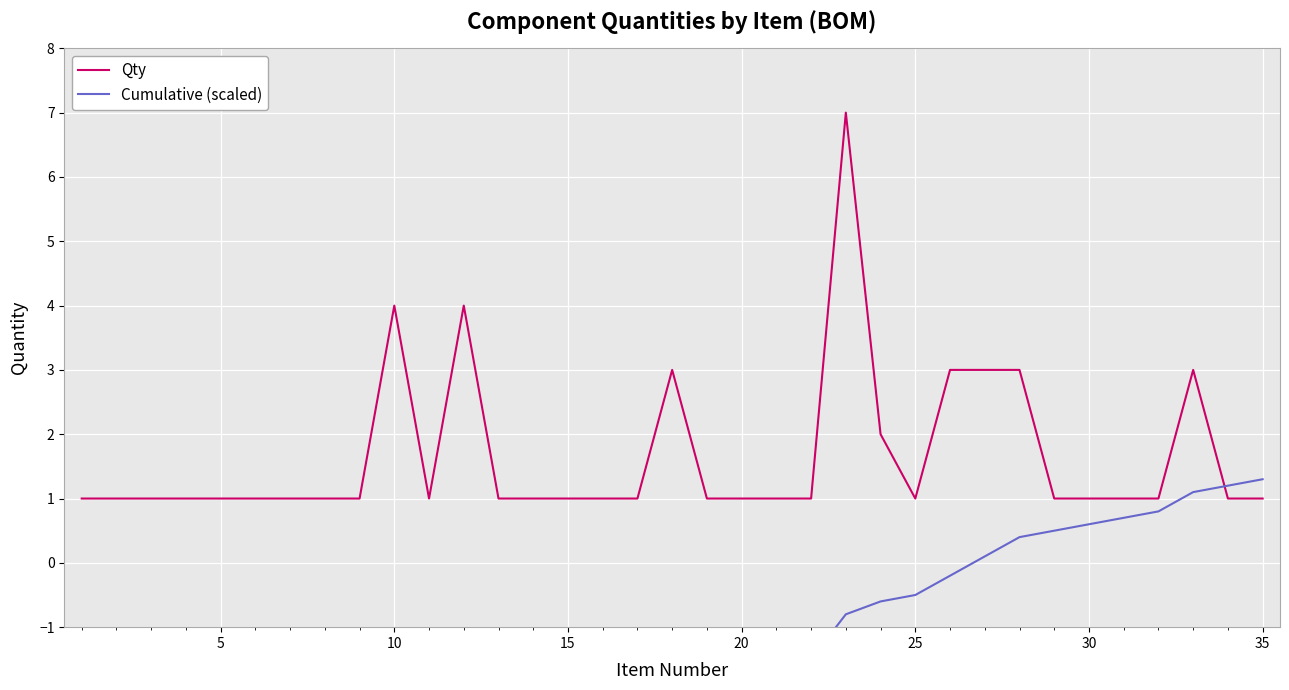

True or false: Qty has a value of 1 at 20.

True